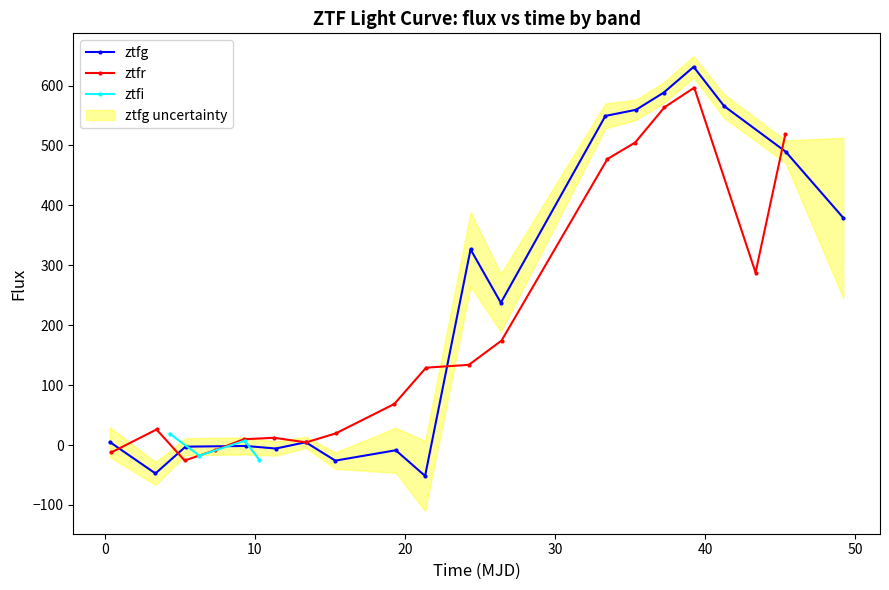

What is the approximate value of ztfg at 10?

-2.7